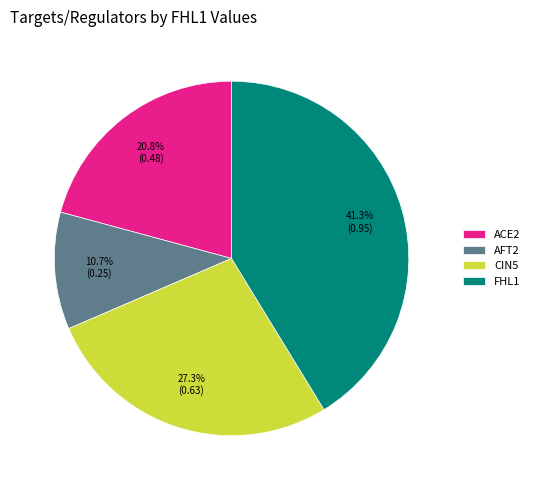

Does any single category account for the majority?

No